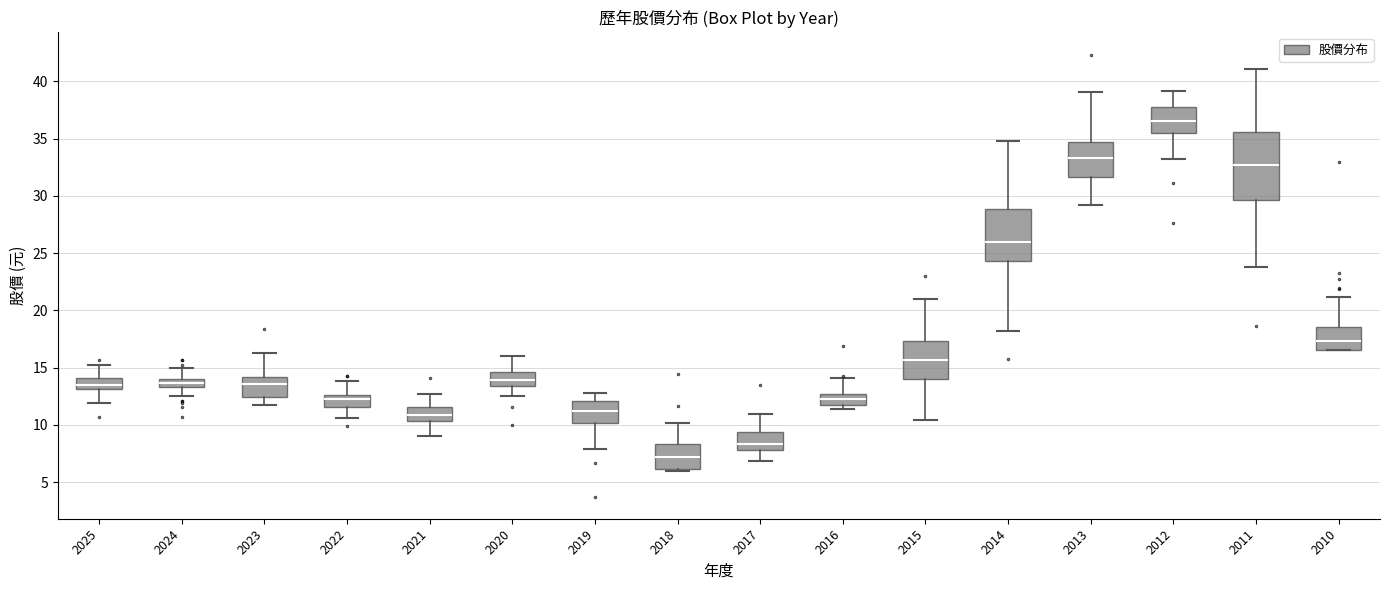

Reading left to right, transcribe this box plot: for each box, give where its median line is, the range the box spans, and where its two whiskers end, as read against the y-axis. The values are not printed on the chart, so give them approximately, as read against the axis.

2025: median 13.5, box 13.0 to 14.0, whiskers 12.0 to 15.0
2024: median 13.5 (inside the box), box 13.5 to 14.0, whiskers 12.5 to 15.0
2023: median 13.5, box 12.5 to 14.0, whiskers 12.0 to 16.5
2022: median 12.0, box 11.5 to 12.5, whiskers 10.5 to 14.0
2021: median 11.0, box 10.5 to 11.5, whiskers 9.0 to 12.5
2020: median 14.0, box 13.5 to 14.5, whiskers 12.5 to 16.0
2019: median 11.0, box 10.0 to 12.0, whiskers 8.0 to 13.0
2018: median 7.0, box 6.0 to 8.5, whiskers 6.0 (just below the box's lower edge) to 10.0
2017: median 8.5, box 8.0 to 9.5, whiskers 7.0 to 11.0
2016: median 12.0, box 11.5 to 12.5, whiskers 11.5 (just below the box's lower edge) to 14.0
2015: median 15.5, box 14.0 to 17.5, whiskers 10.5 to 21.0
2014: median 26.0, box 24.5 to 29.0, whiskers 18.0 to 35.0
2013: median 33.5, box 31.5 to 34.5, whiskers 29.0 to 39.0
2012: median 36.5, box 35.5 to 38.0, whiskers 33.0 to 39.0
2011: median 32.5, box 29.5 to 35.5, whiskers 24.0 to 41.0
2010: median 17.5, box 16.5 to 18.5, whiskers 16.5 to 21.0